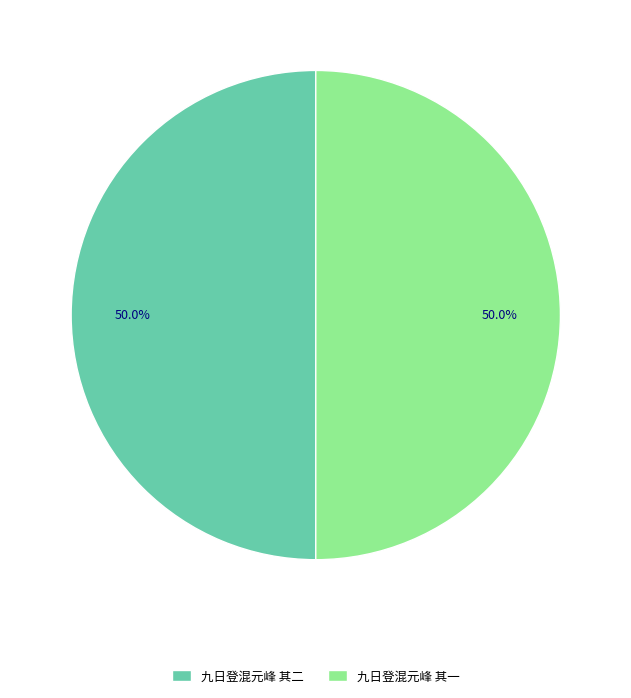

The 九日登混元峰 其一 slice represents 57% of the pie. True or false?

False